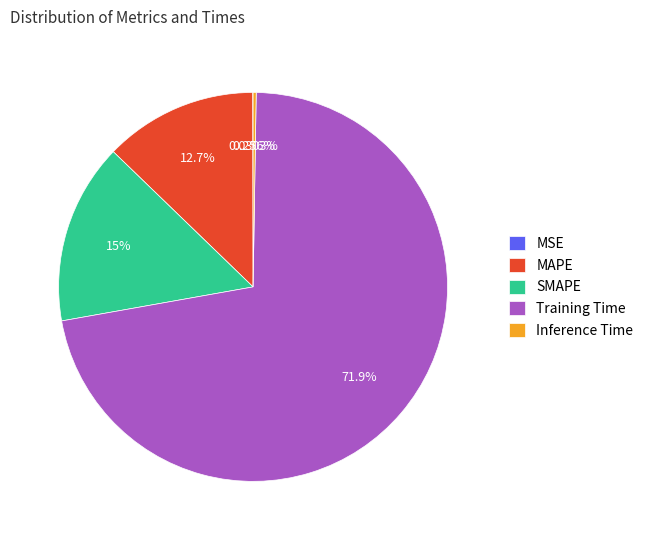

Does Training Time account for over 50% of the chart?

Yes